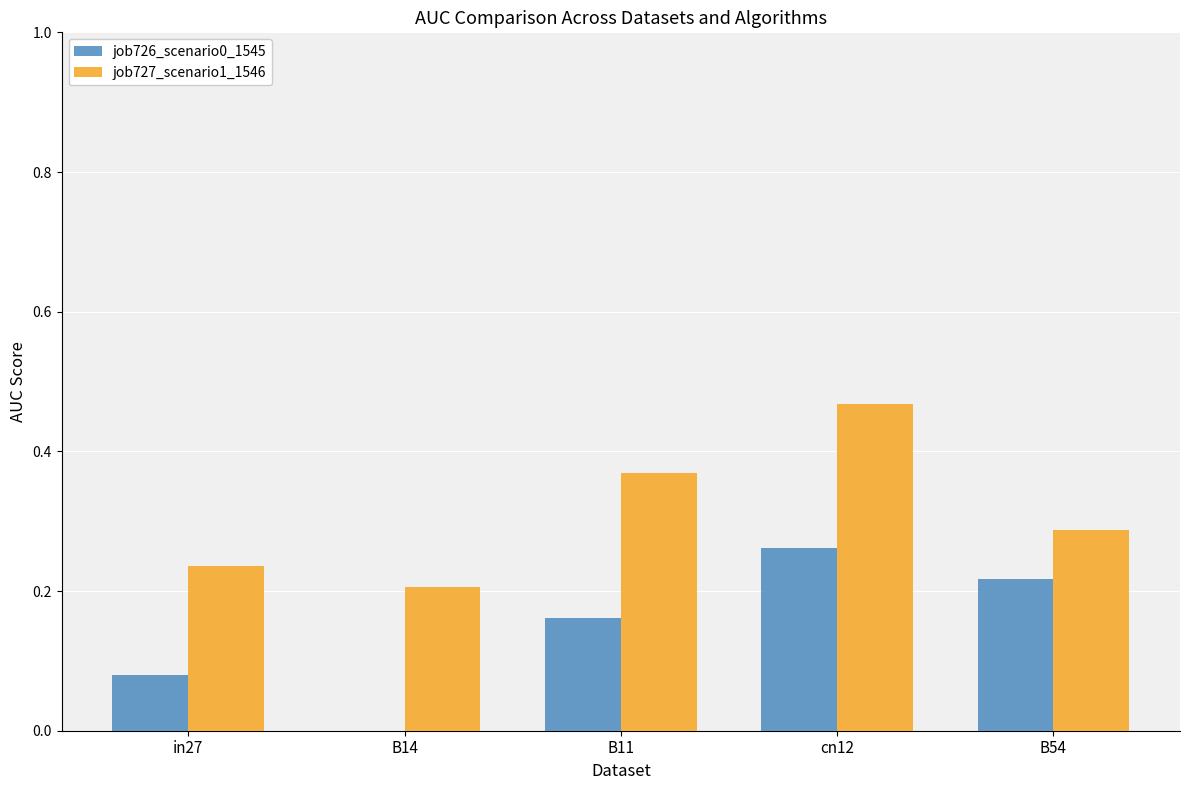

At which category is the sum across all series the highest?

cn12